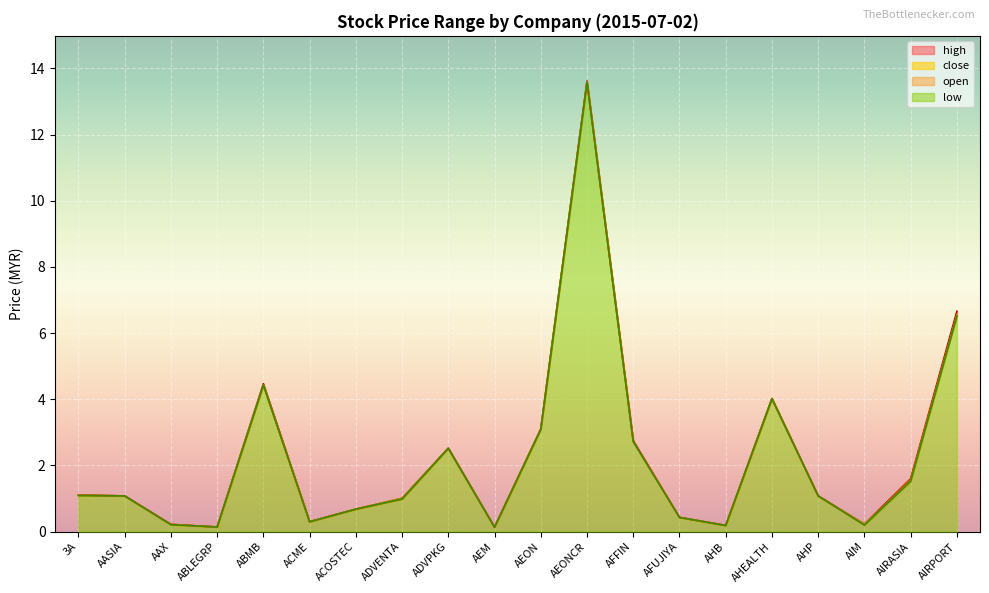

In low, how many points are lower than both neighbors (excluding endpoints)?

5